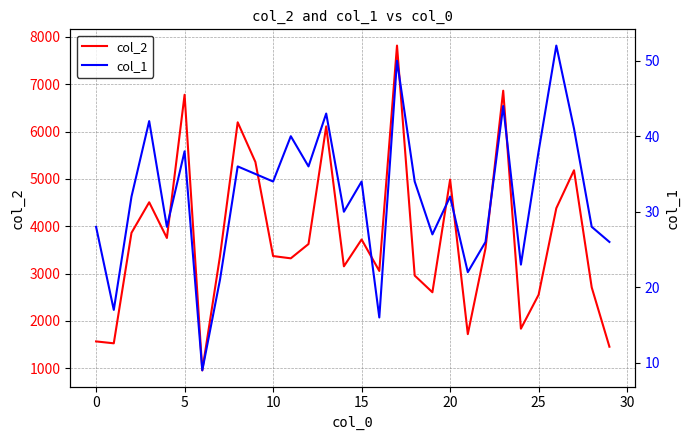

What is the minimum value for col_2?

957